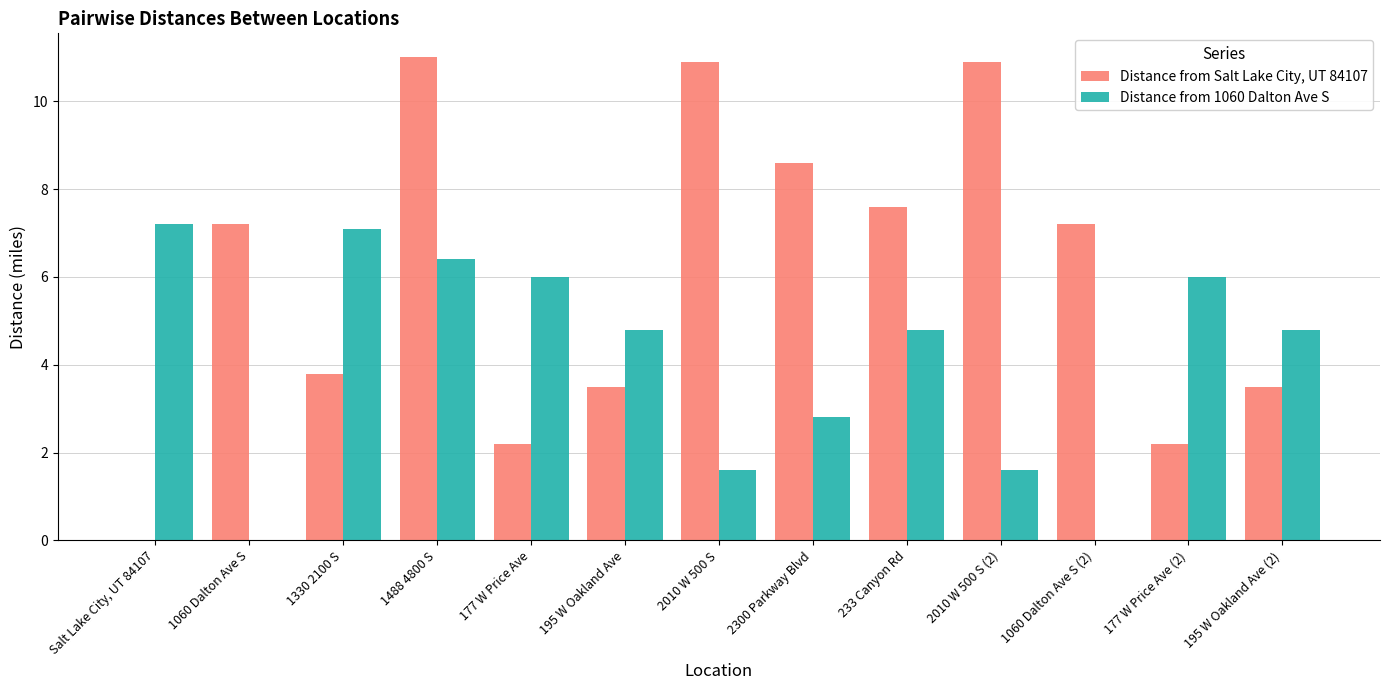

Which series has the largest total across all categories?

Distance from Salt Lake City, UT 84107